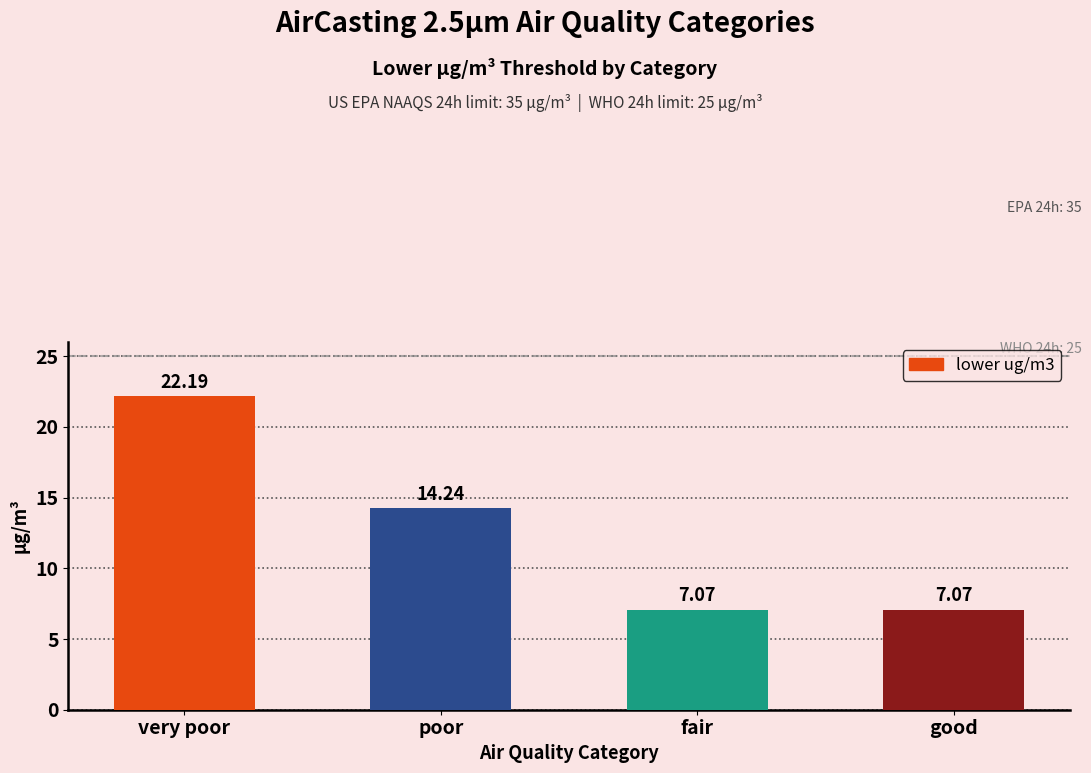

What is the smallest value displayed?

7.1